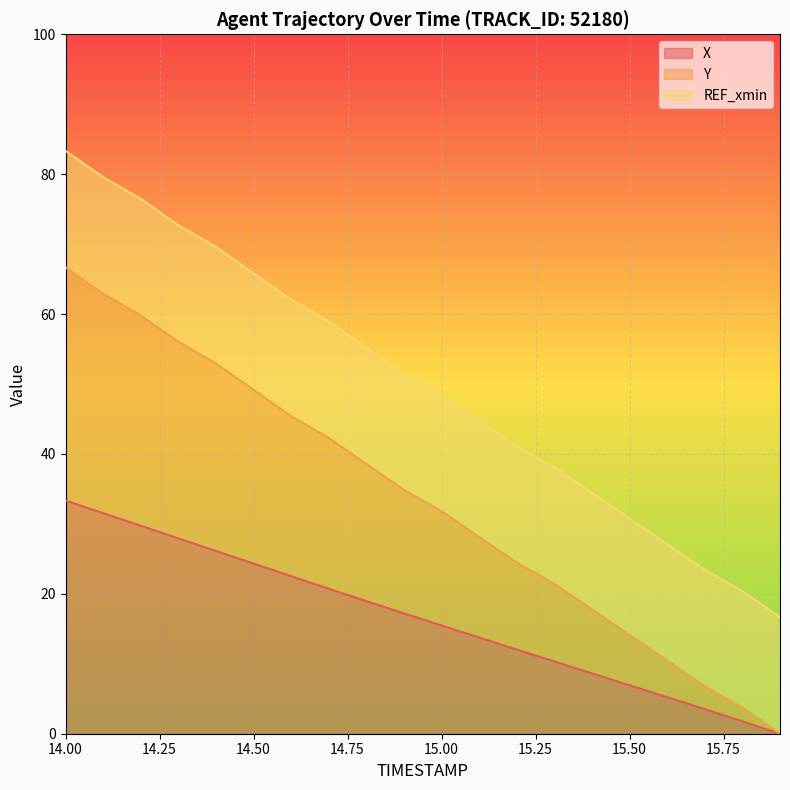

Which series has the largest total across all categories?

Y